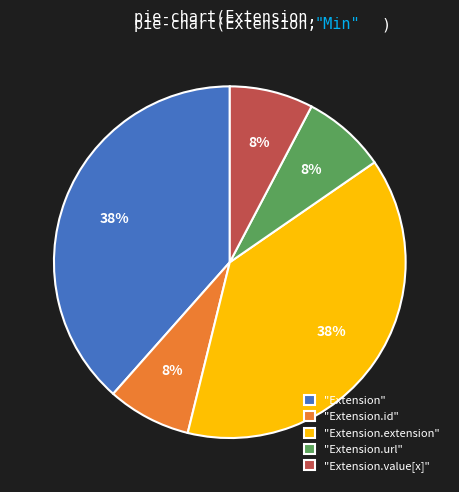

Do "Extension.value[x]" and "Extension.id" together represent more than half of the pie?

No